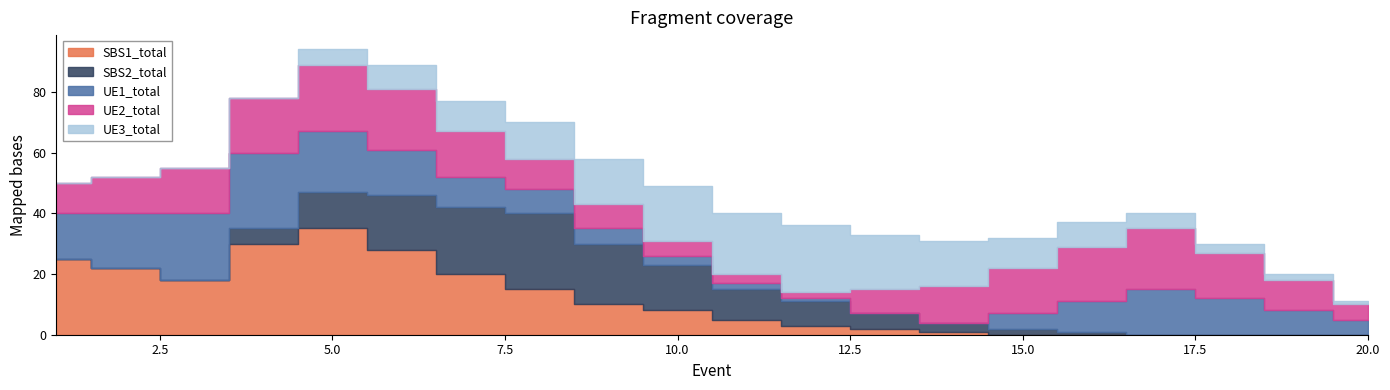

Reading left to right, list all the values displayed in this chart.

SBS1_total: 25	22	18	30	35	28	20	15	10	8	5	3	2	1	0	0	0	0	0	0
SBS2_total: 0	0	0	5	12	18	22	25	20	15	10	8	5	3	2	1	0	0	0	0
UE1_total: 15	18	22	25	20	15	10	8	5	3	2	1	0	0	5	10	15	12	8	5
UE2_total: 10	12	15	18	22	20	15	10	8	5	3	2	8	12	15	18	20	15	10	5
UE3_total: 0	0	0	0	5	8	10	12	15	18	20	22	18	15	10	8	5	3	2	1